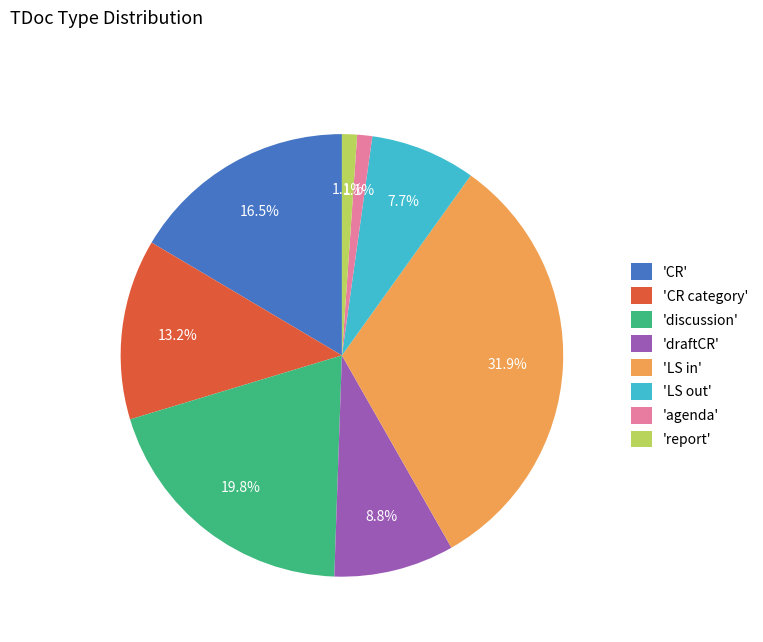

Count the number of slices in the pie.

8